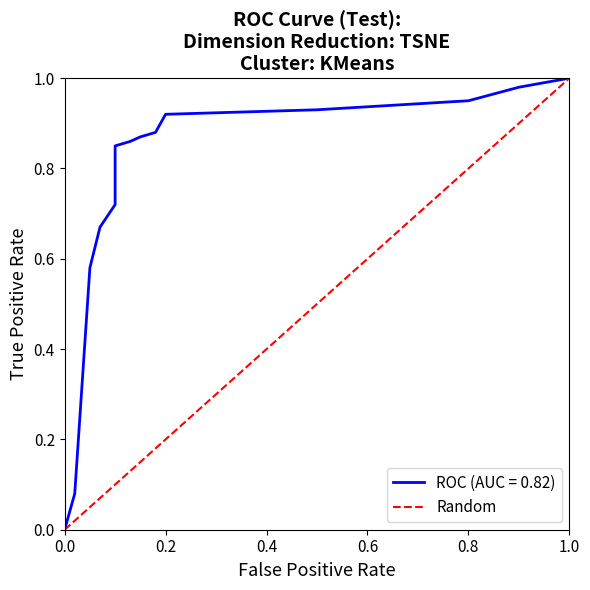

The value at 0.6 is 0.3. True or false?

False